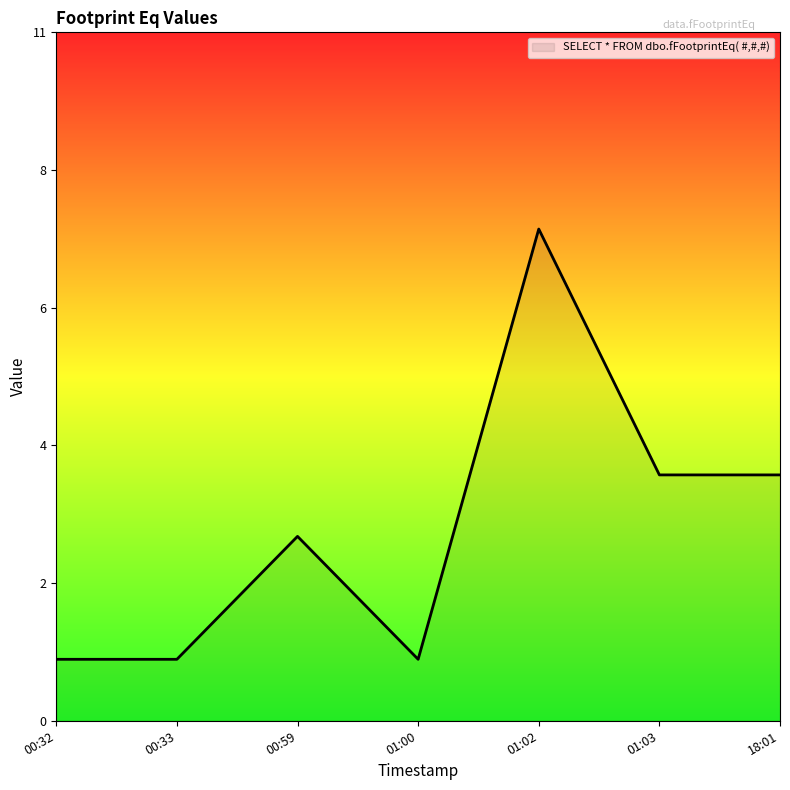

Is this an area chart (filled region under the line)?

Yes